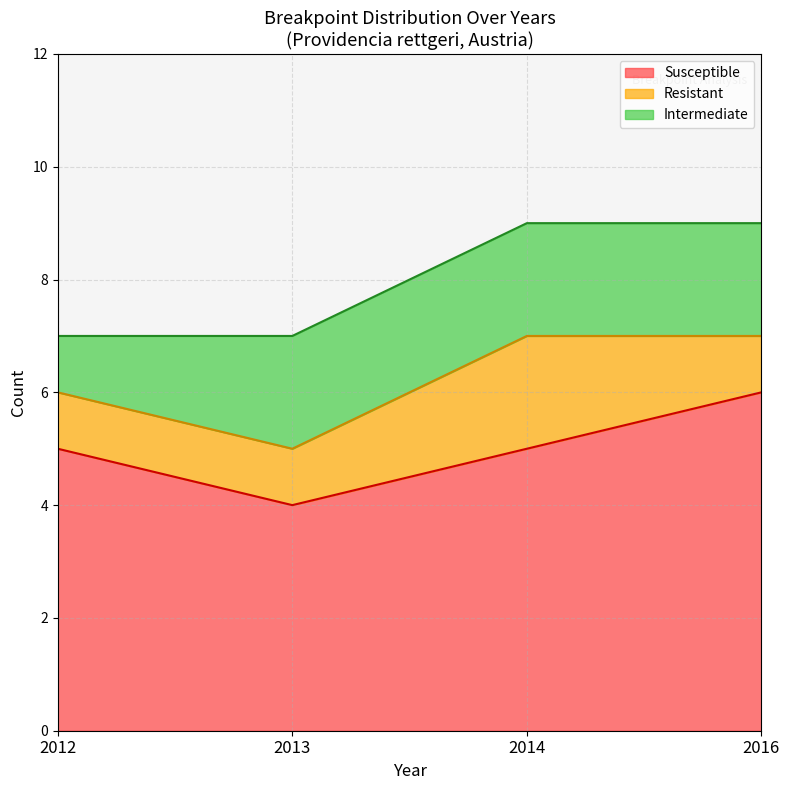

Which category has the highest value in the Susceptible series?

2016